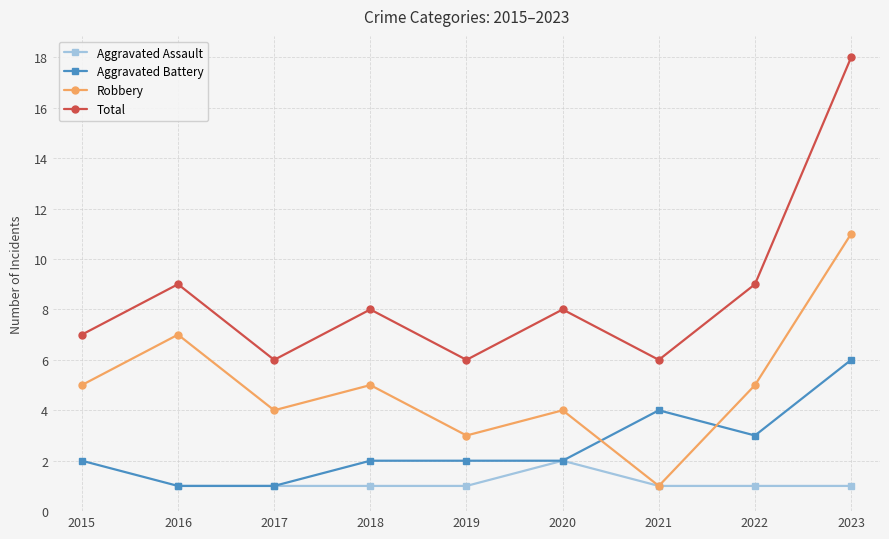

What is the average value of the Robbery series?

5